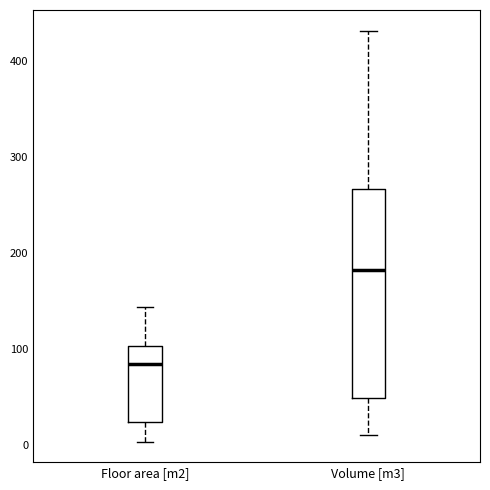

Where does the median line of the box for Volume [m3] sit on the y-axis? The values are not printed on the chart, so give them approximately, as read against the axis.

180